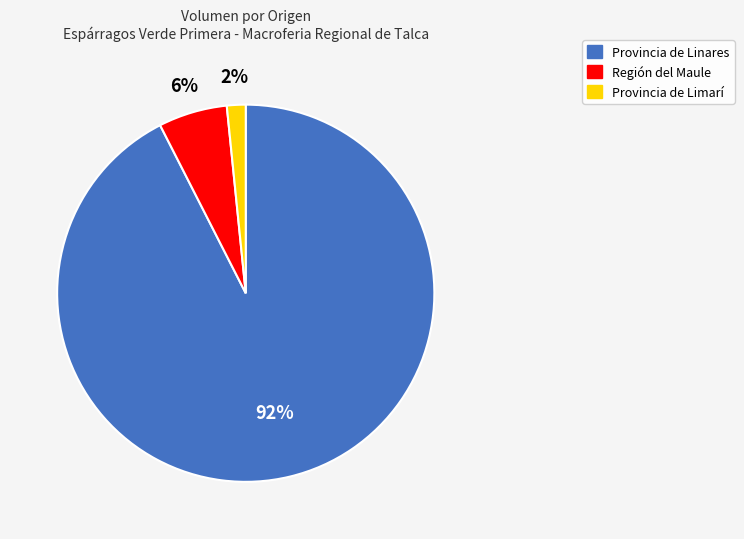

Which slice is the smallest?

Provincia de Limarí